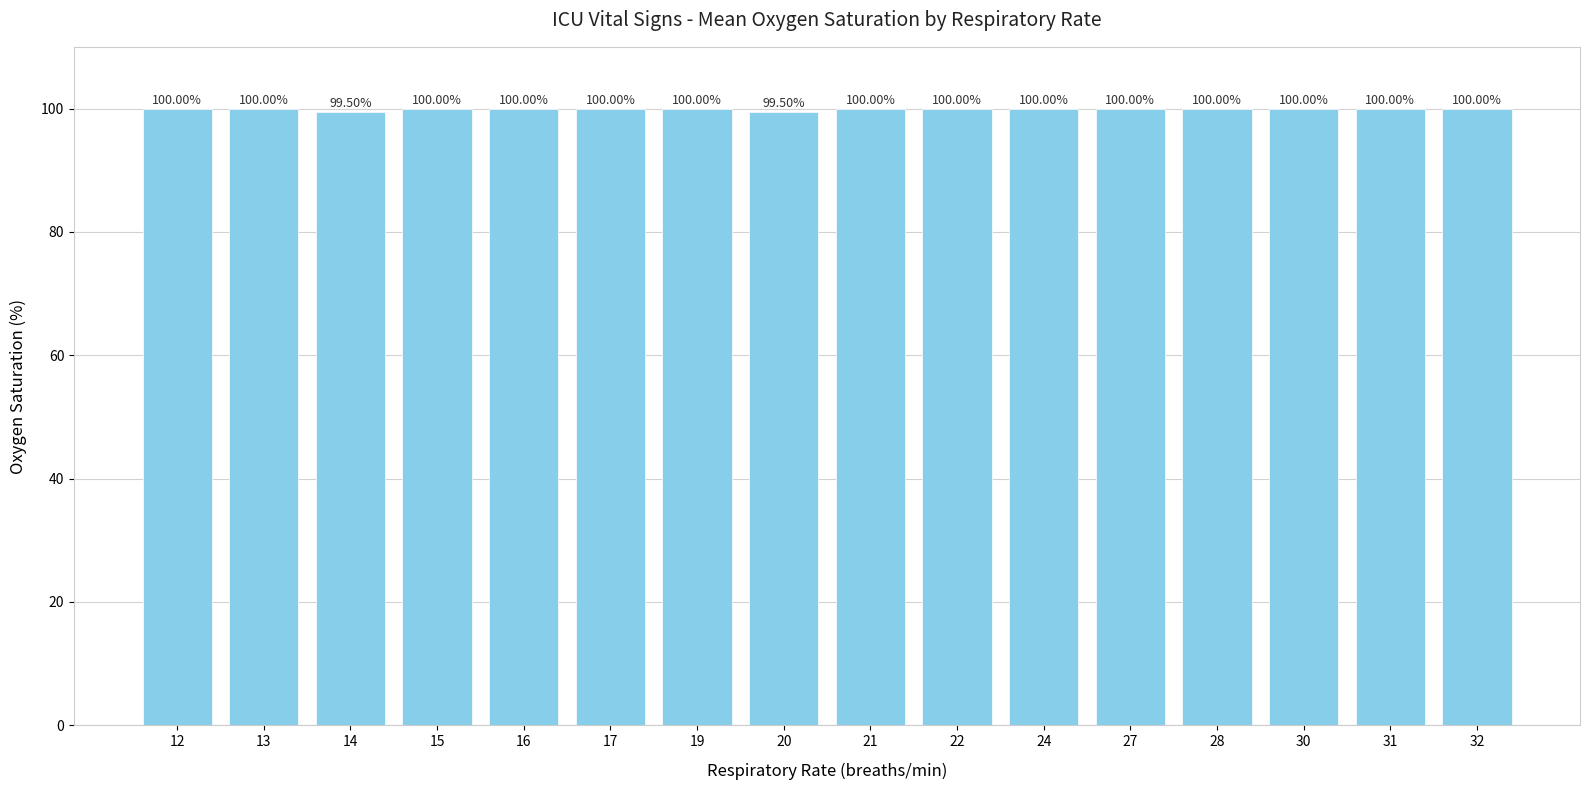

What is the difference between the maximum and minimum values?

0.5